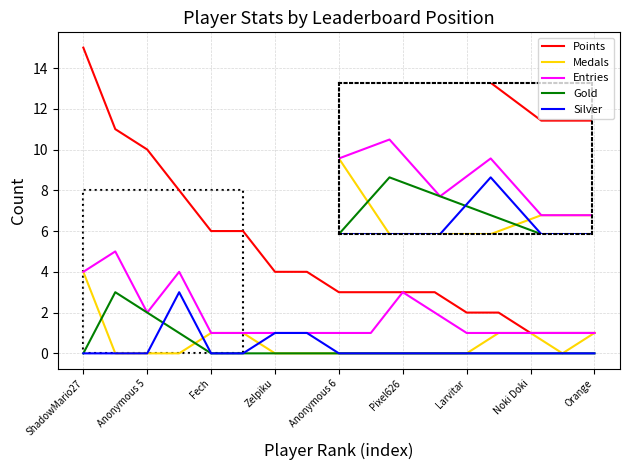

What is the maximum value shown in the chart?

15